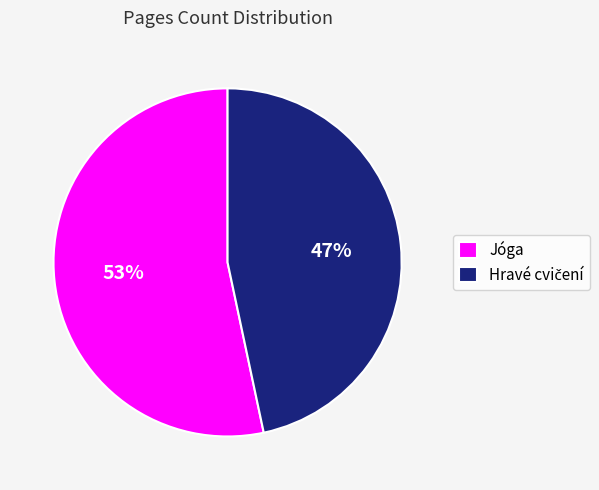

To the nearest percent, what is the average slice percentage?

50%